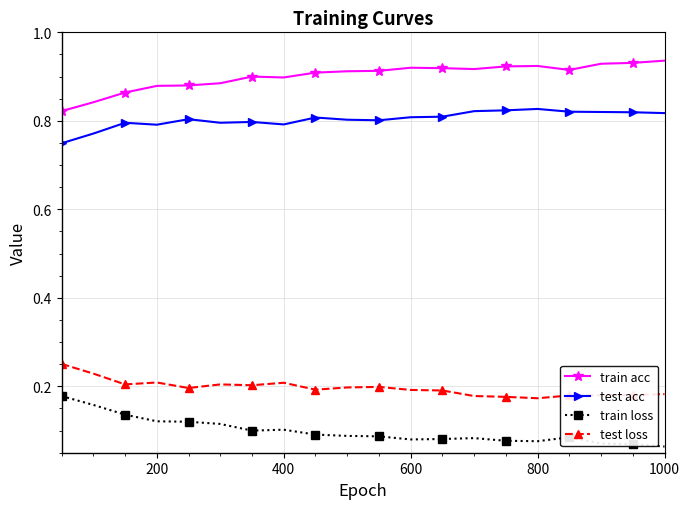

Which series has the largest total across all categories?

train acc